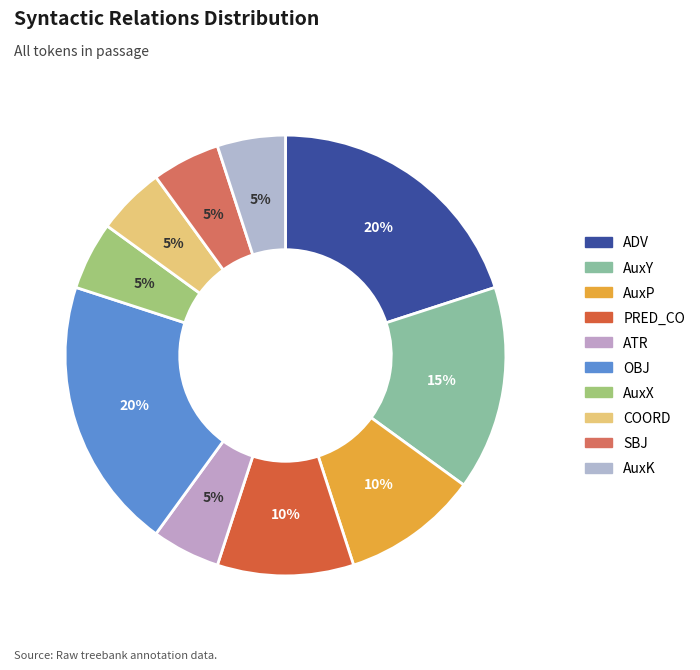

Which slice is the smallest?

ATR